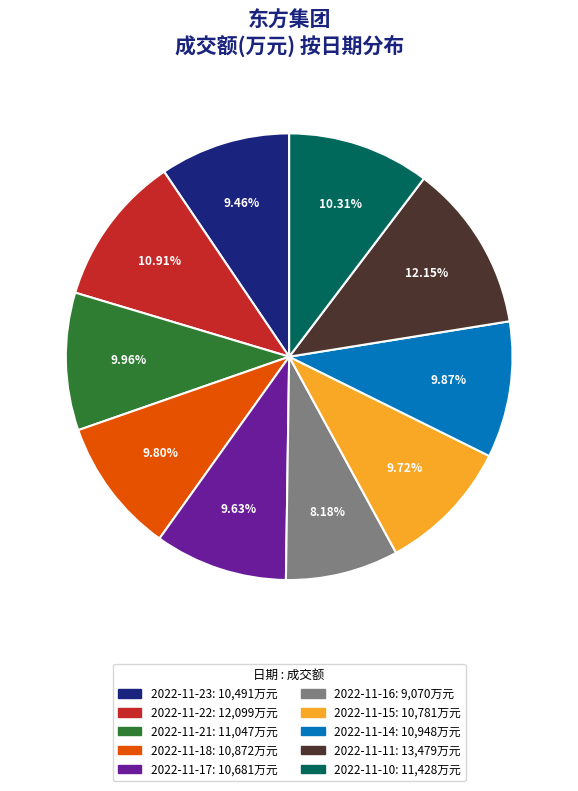

To the nearest percent, what percentage of the pie is 2022-11-15?

10%